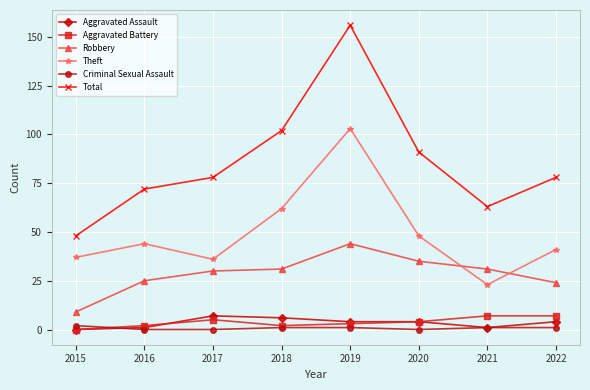

What is the difference between the Robbery values at 2021 and 2015?

22